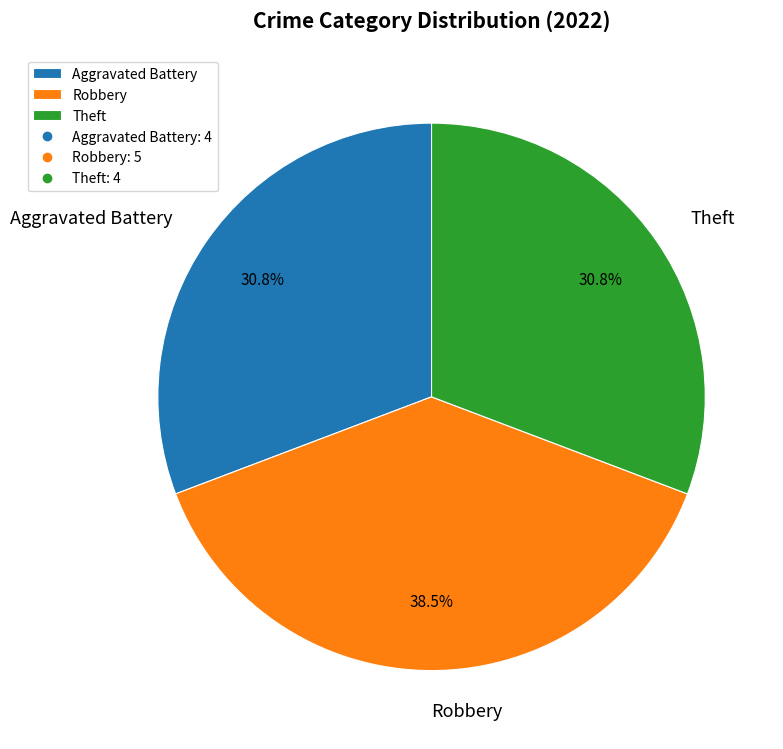

Which has a higher value, Robbery or Aggravated Battery?

Robbery